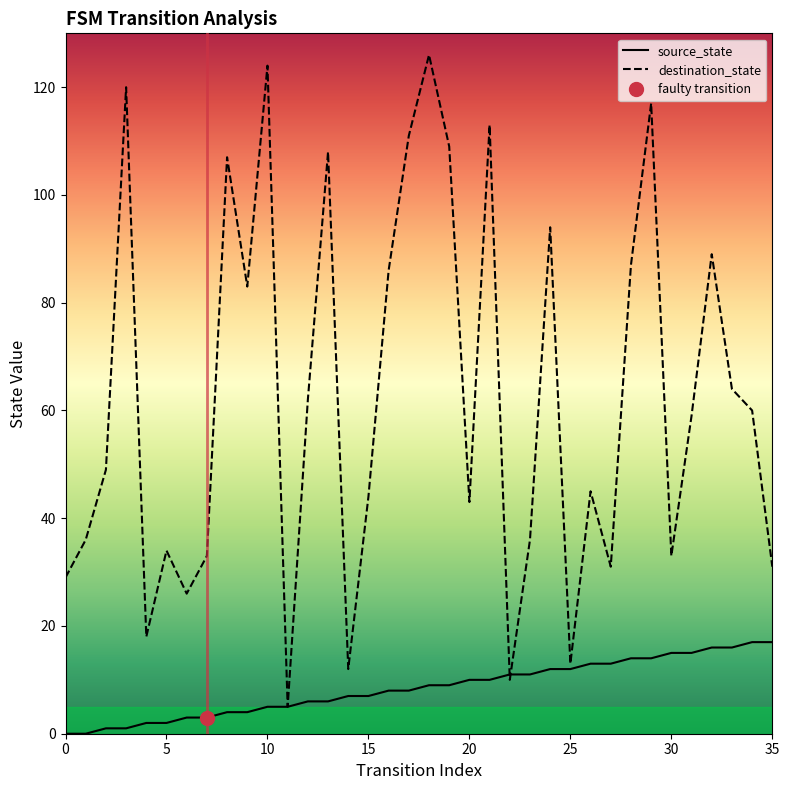

Which series ends up on top after the final intersection of source_state and destination_state?

destination_state